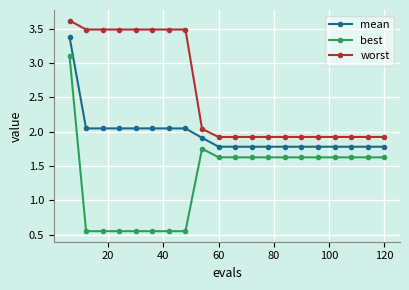

What is the value of the best point at the 12th from the left?

1.6